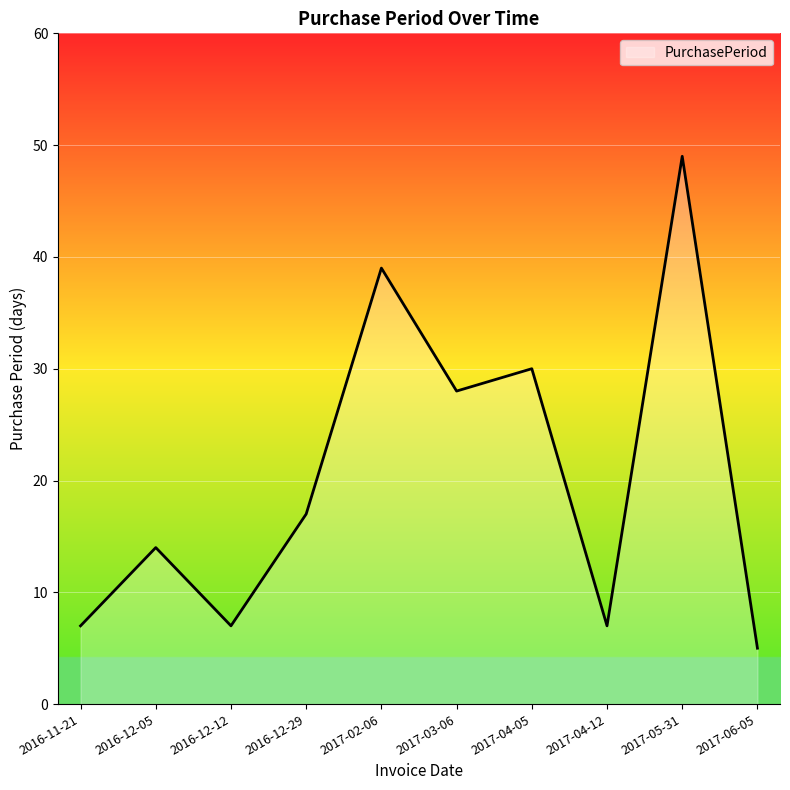

What position from the left is 2016-12-12?

3